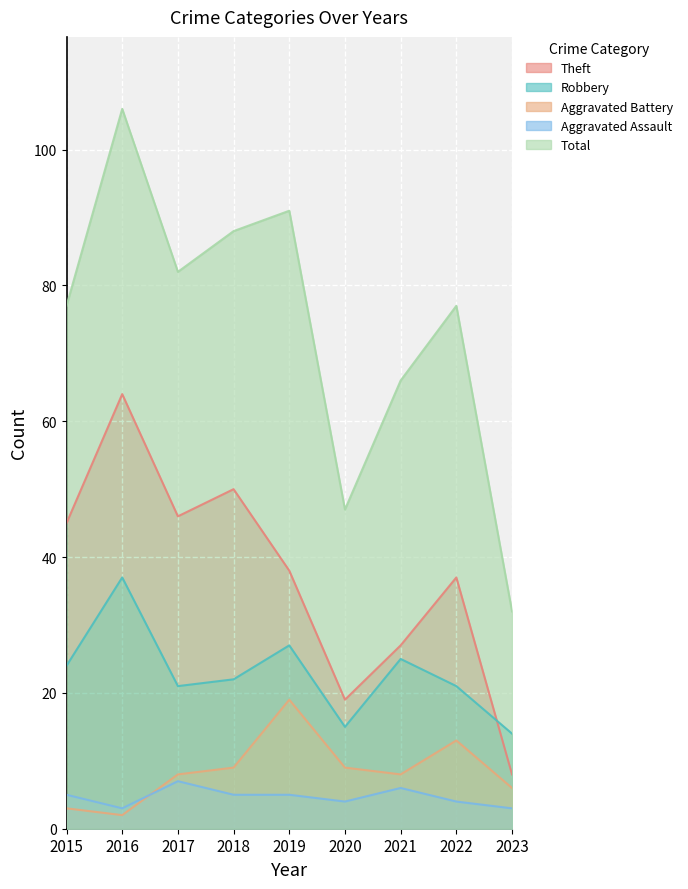

At how many categories does at least one series exceed 20?

9